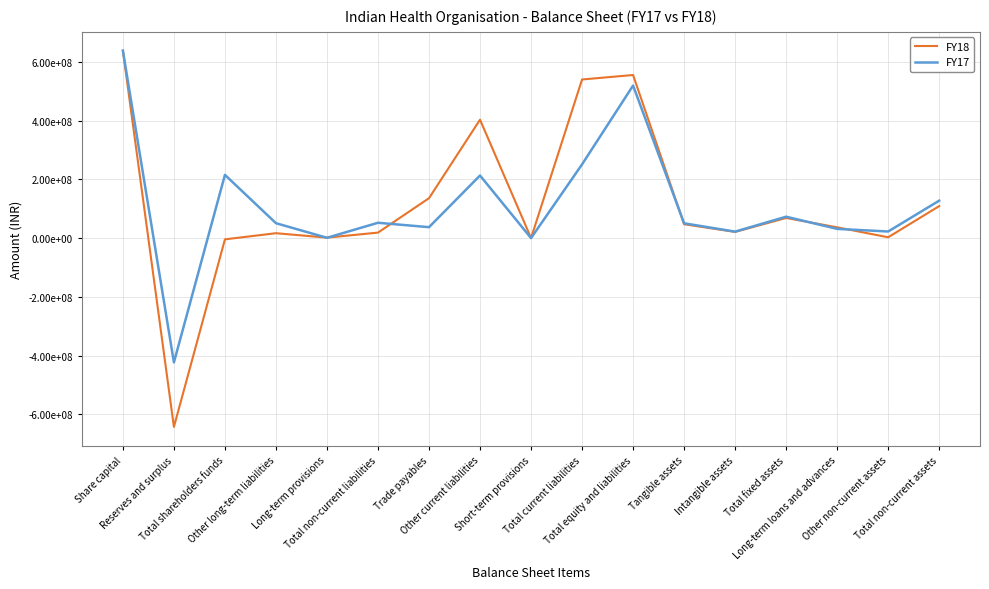

What is the minimum value for FY17?

-422812562